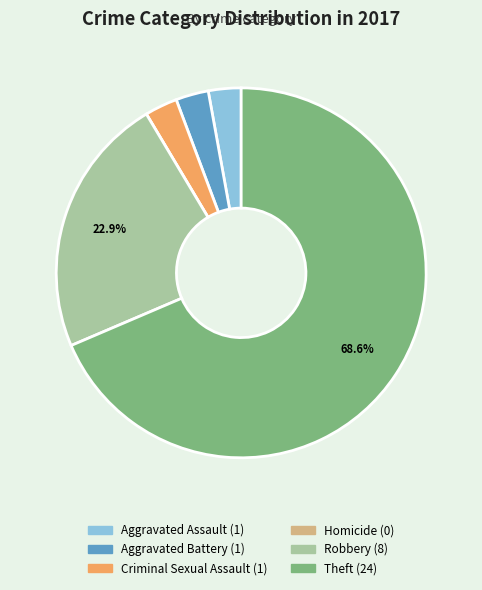

What is the majority slice?

Theft